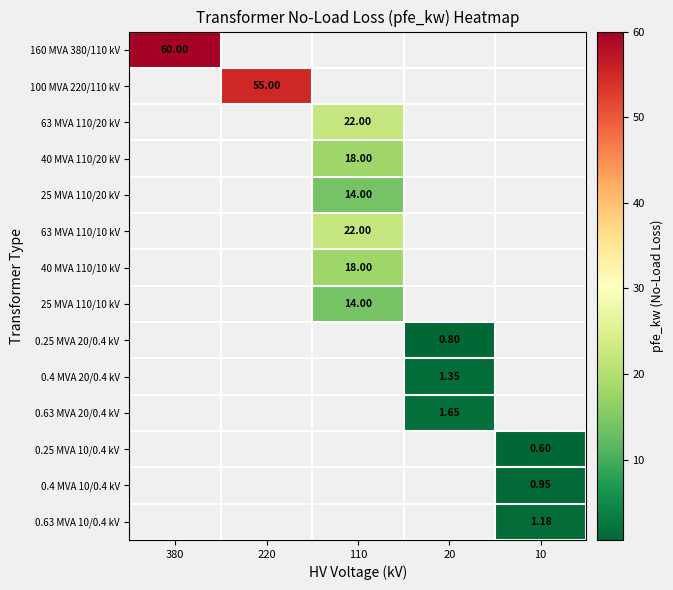

At how many categories does at least one series exceed 55?

1